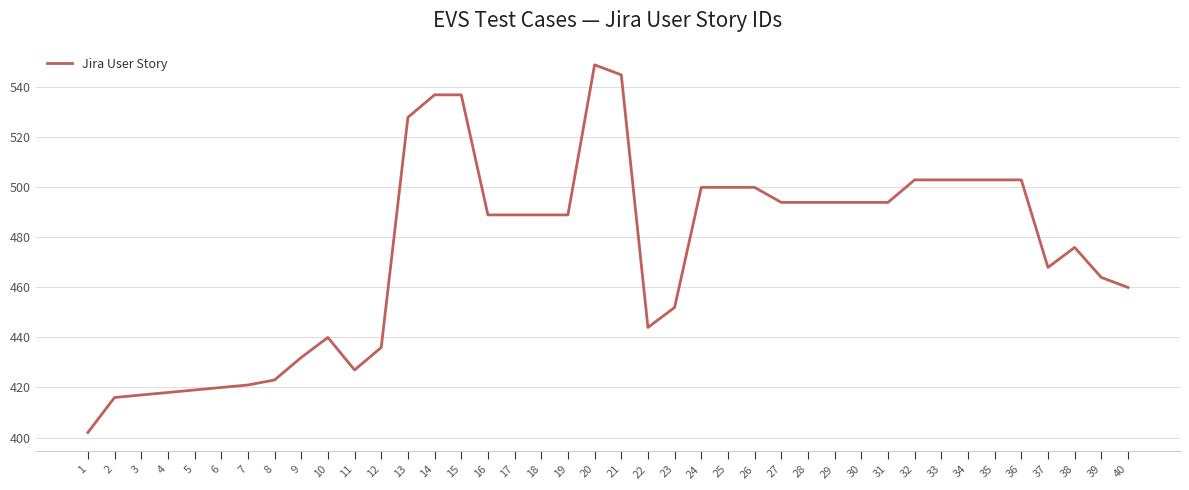

Between 2 and 33, which is larger?

33